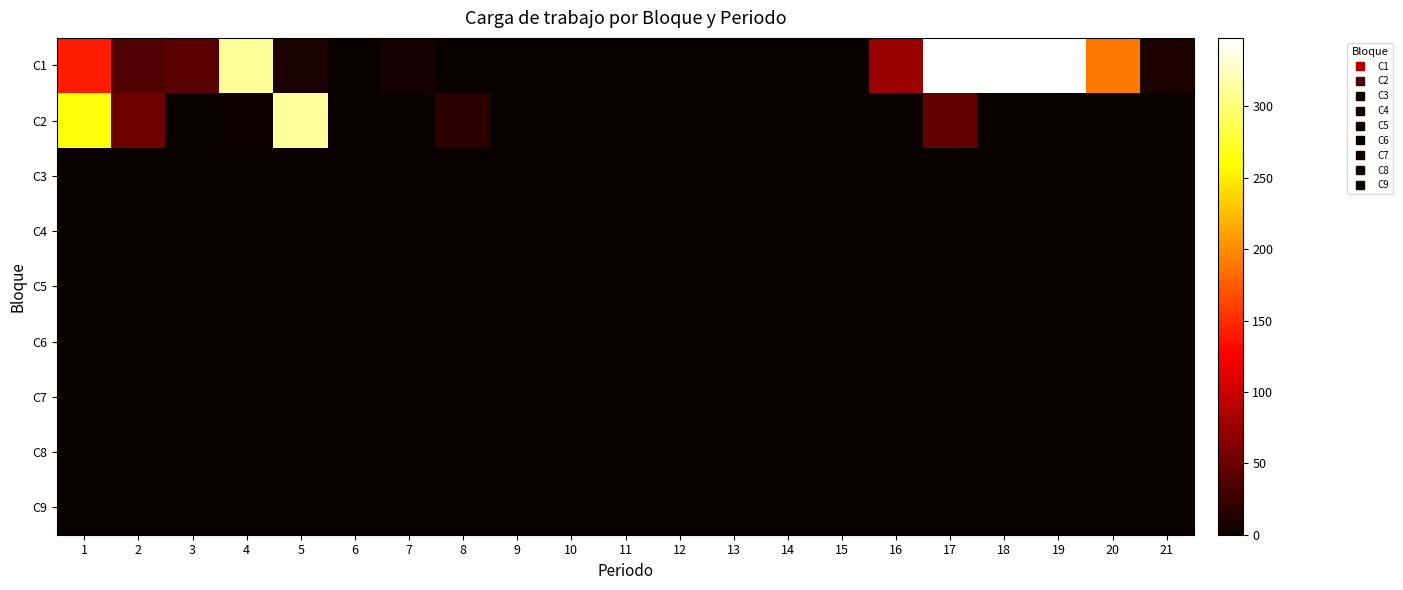

Which label corresponds to the largest value in the chart?

17